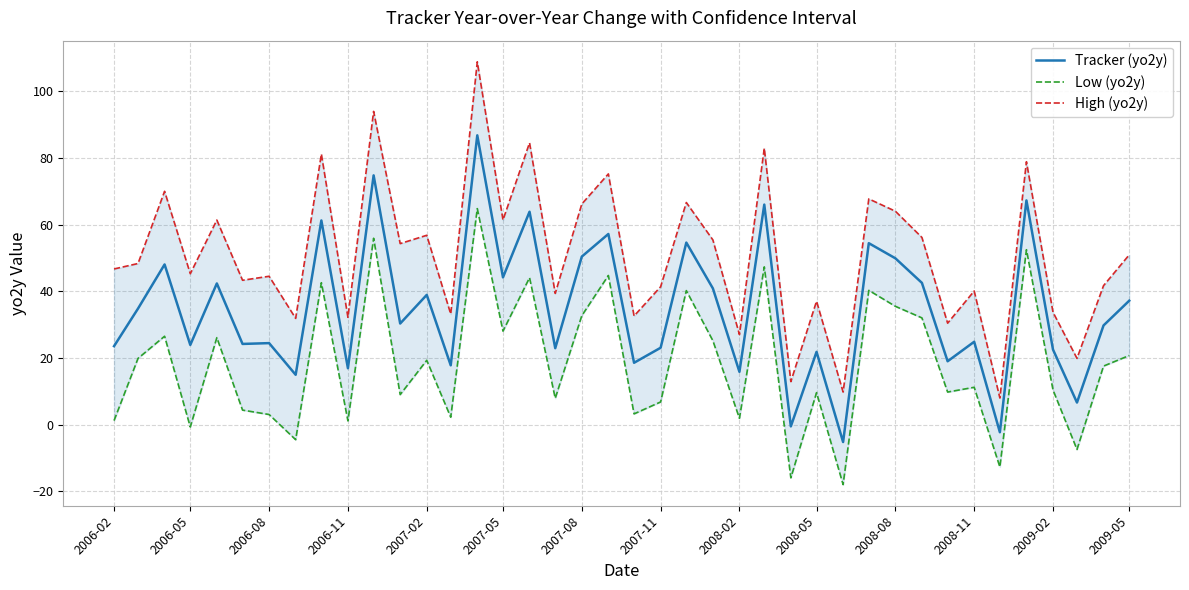

What are all the series names shown in the legend?

Tracker (yo2y), Low (yo2y), High (yo2y)